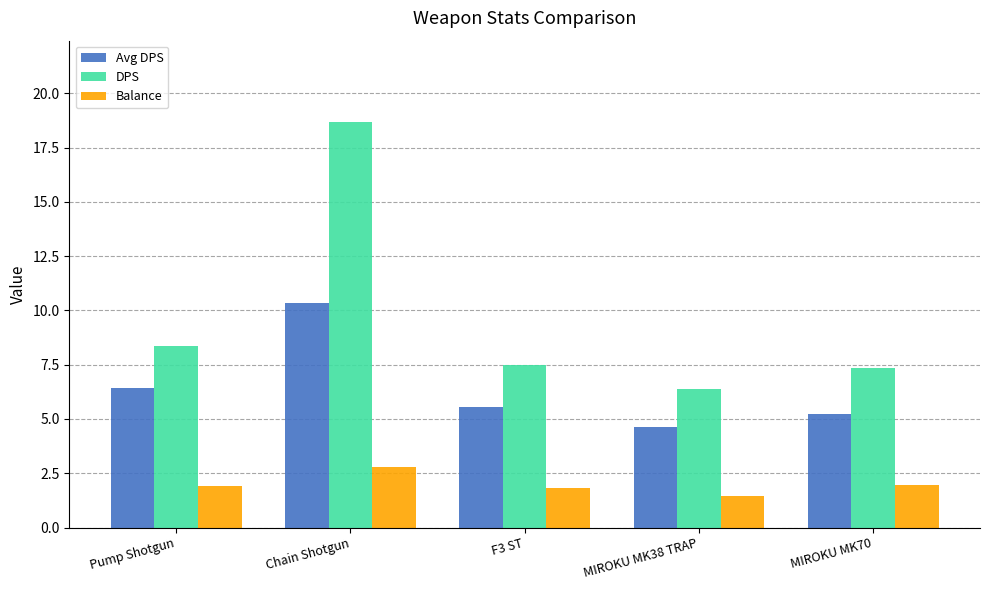

List the series in order of their overall mean, lowest first.

Balance, Avg DPS, DPS